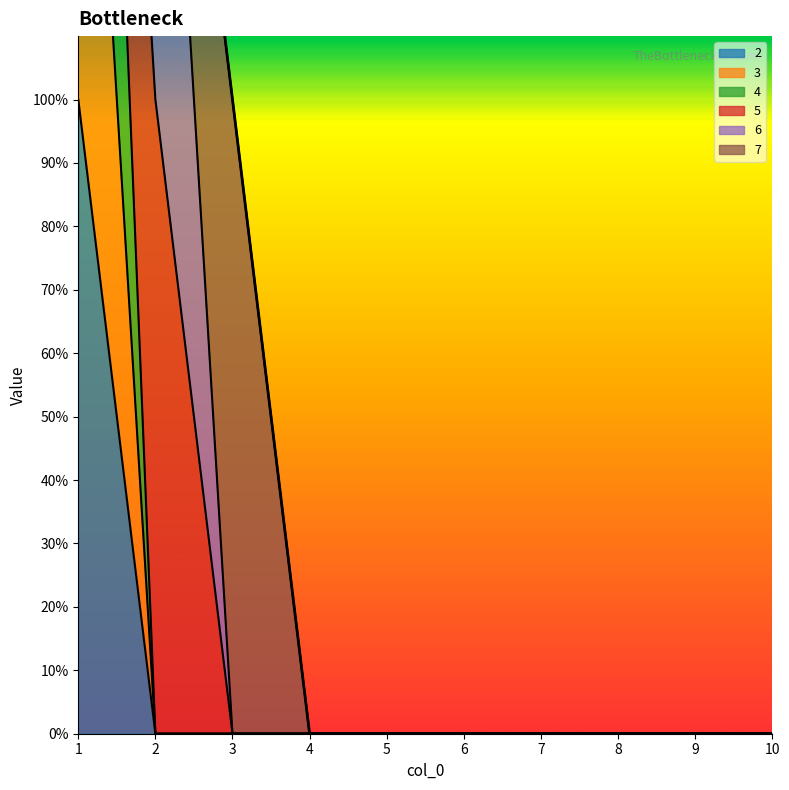

The value of 2 at 4 is 0. True or false?

True